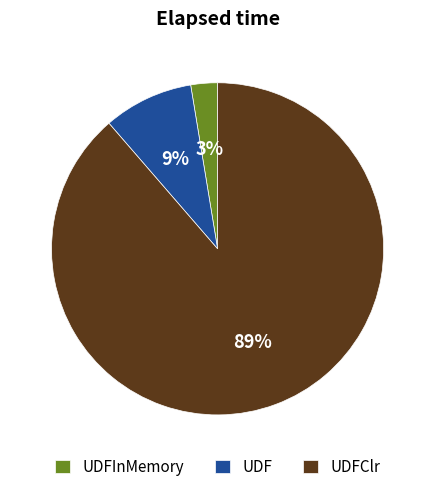

Which has a higher value, UDF or UDFInMemory?

UDF